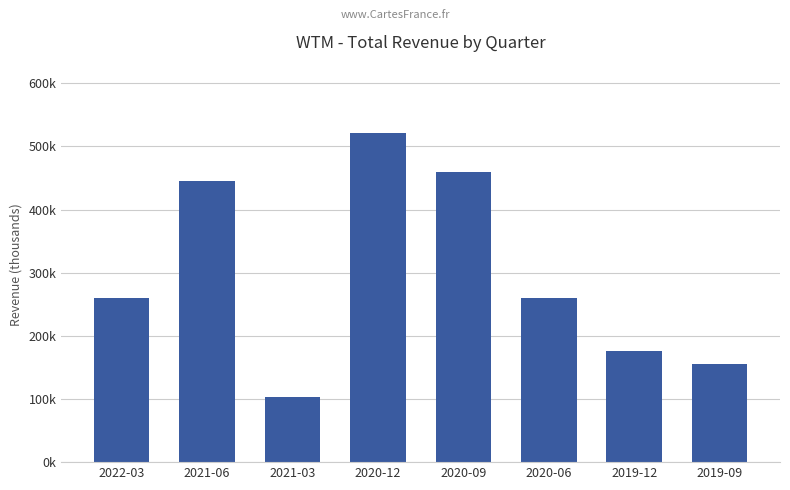

The chart shows a value of 445800 at 2021-06. True or false?

True